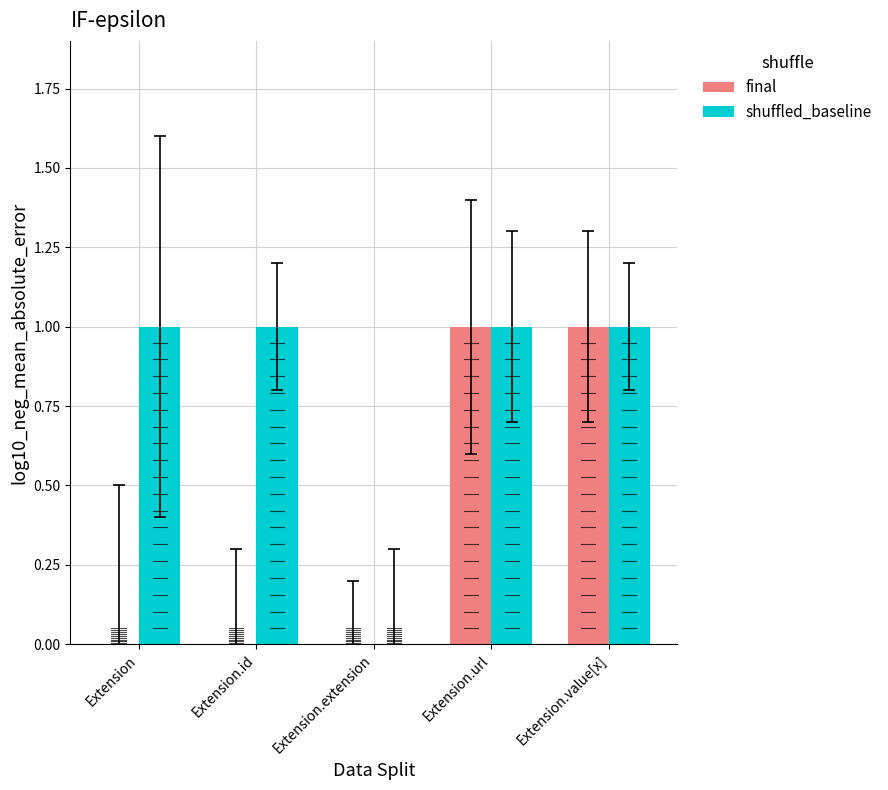

Between Extension and Extension.extension, which series saw the biggest shift?

shuffled_baseline